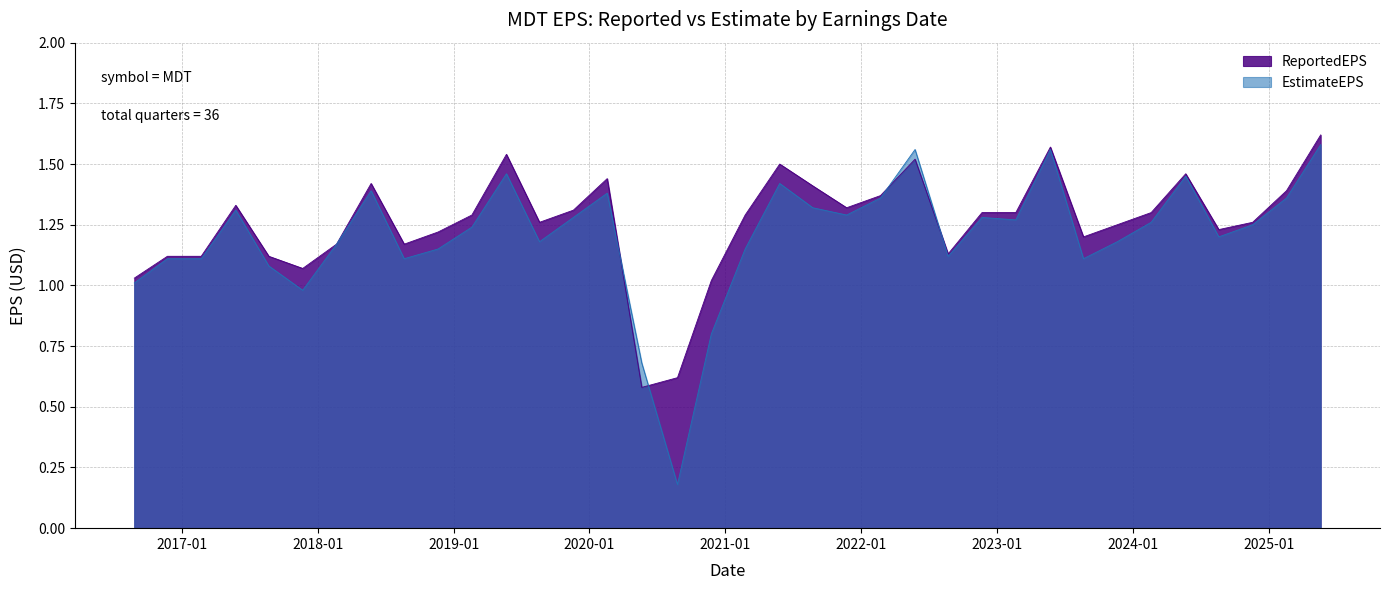

What is the total value across all series at 2022-08-23?

2.2